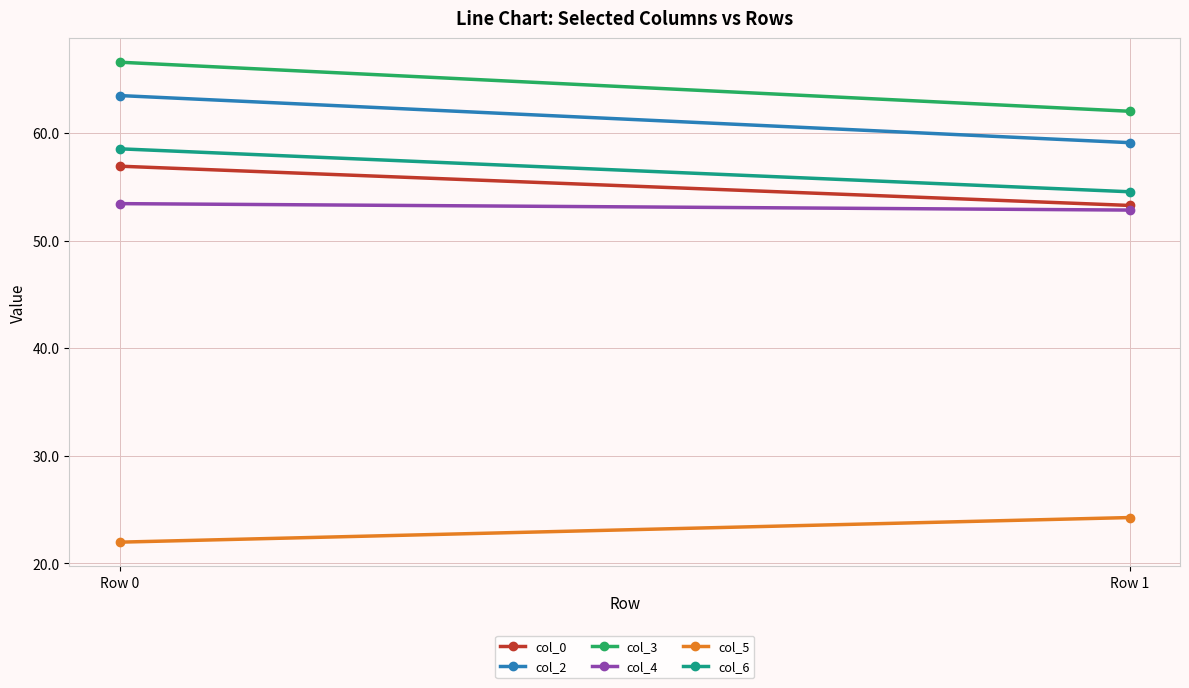

How many lines are shown in the chart?

6